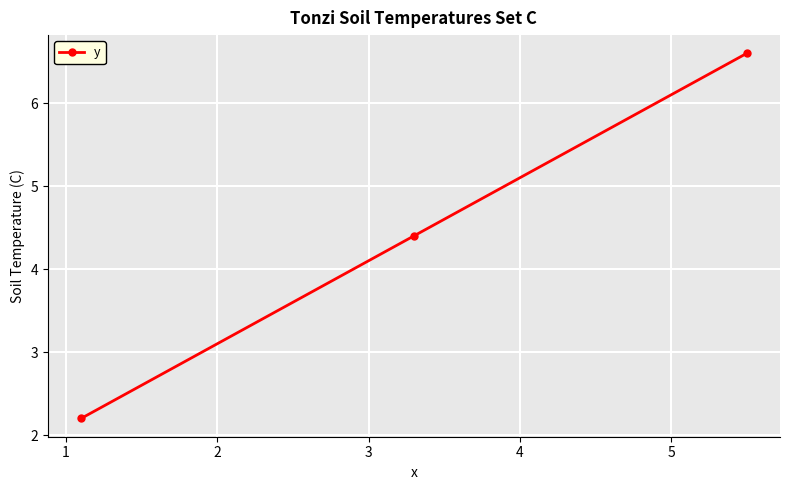

What is the difference between the maximum and minimum values?

4.4